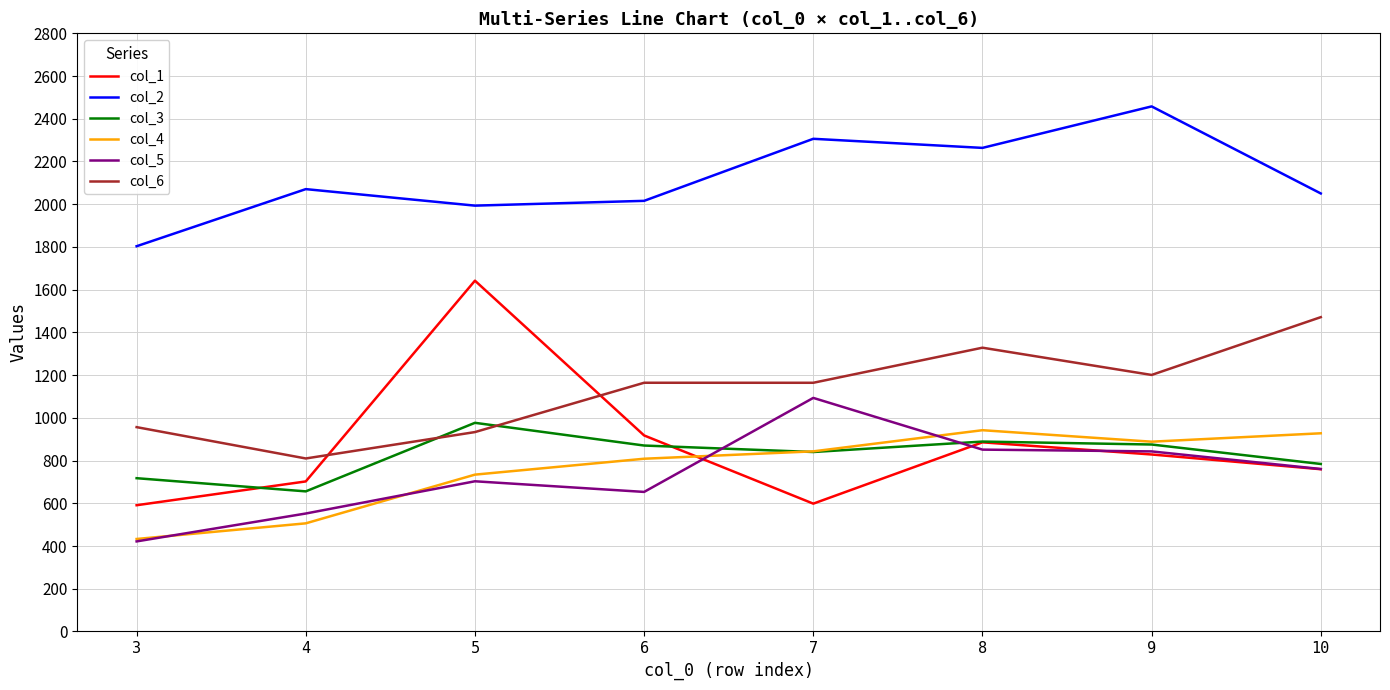

What is the minimum value for col_2?

1803.3